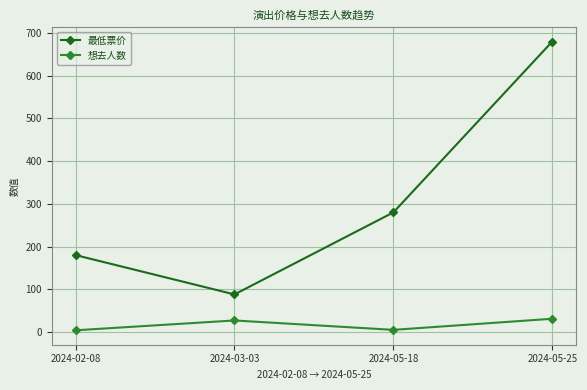

Where is 想去人数 nearest to the value 17?

2024-03-03